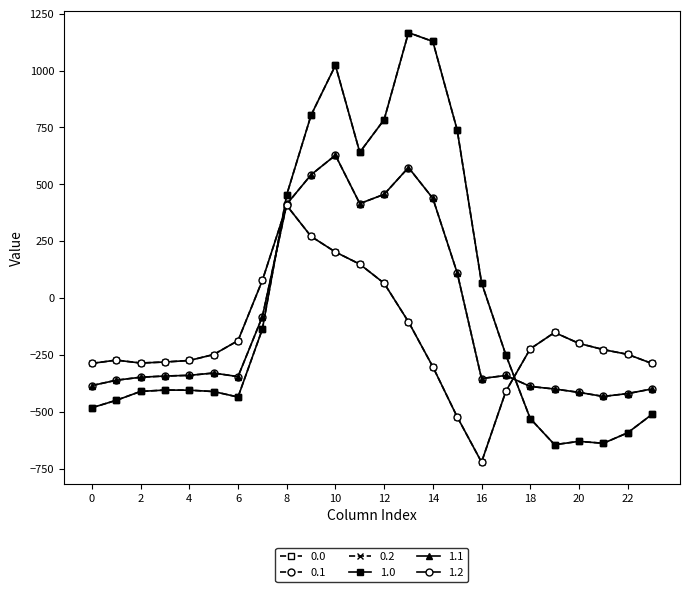

Does the chart have visible grid lines?

No